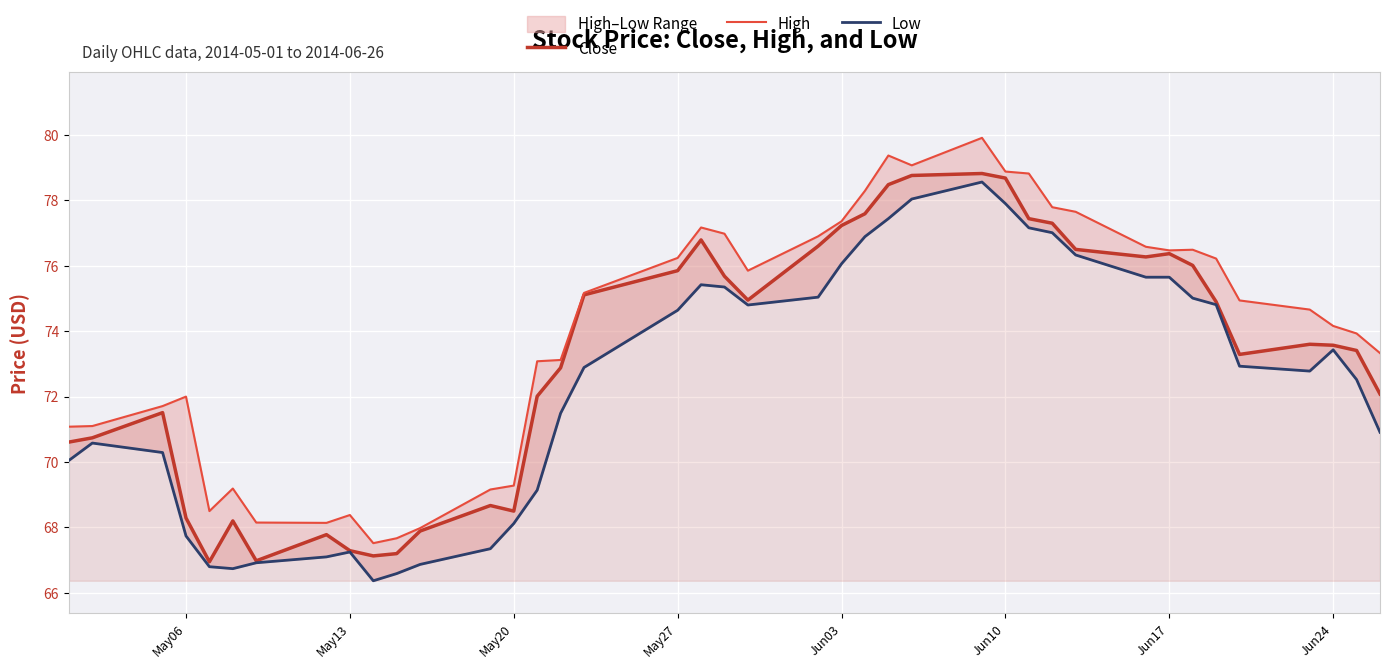

How many interior local valleys does the Low series have?

4